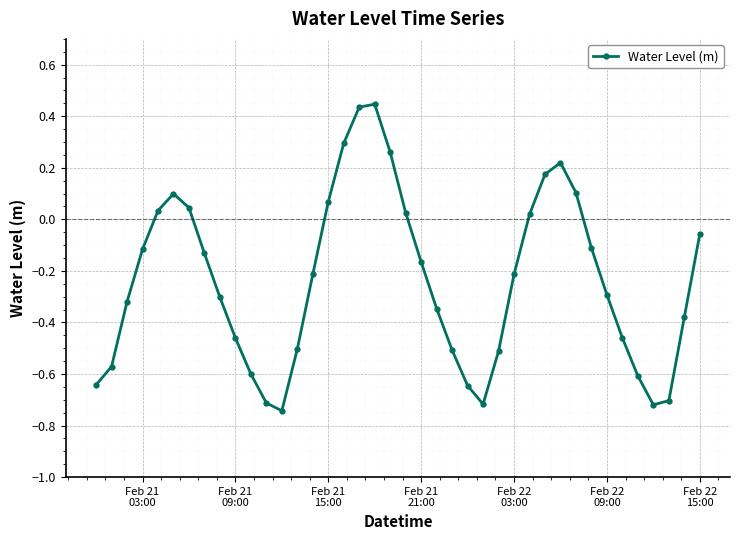

What is the difference between the second highest and minimum values?

1.2